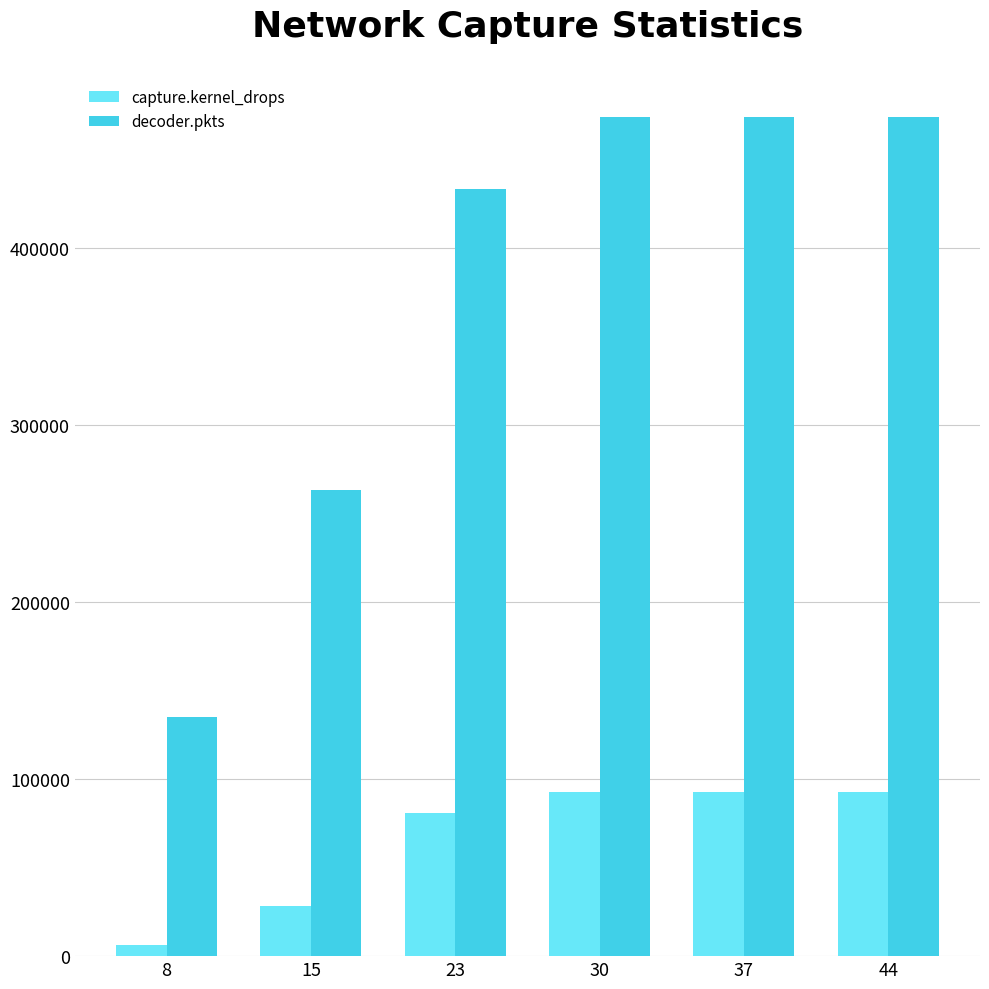

Is the value of decoder.pkts at 30 greater than the value of capture.kernel_drops at 8?

Yes